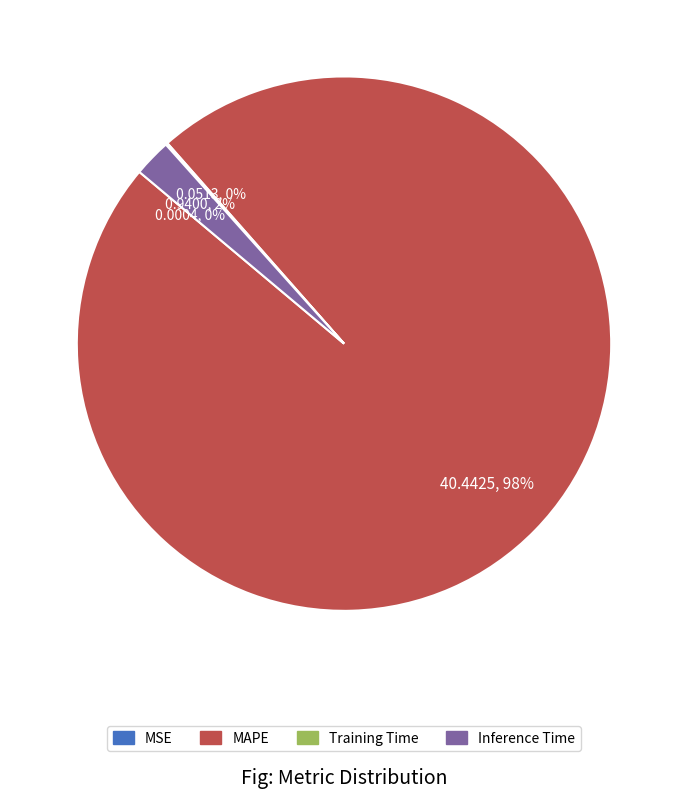

What percentage is the Inference Time slice, to the nearest percent?

2%